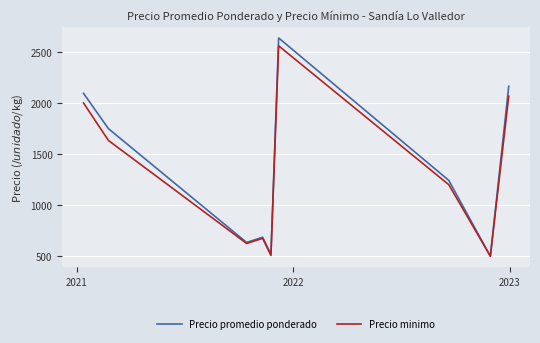

Which series has the largest range (max minus min)?

Precio promedio ponderado